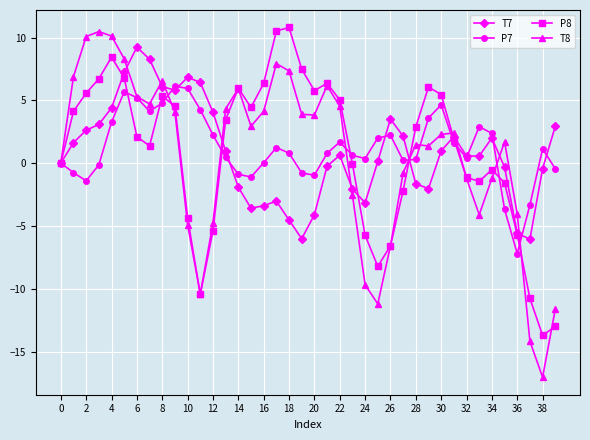

True or false: T8 has more than 1 points higher than both neighbors.

True